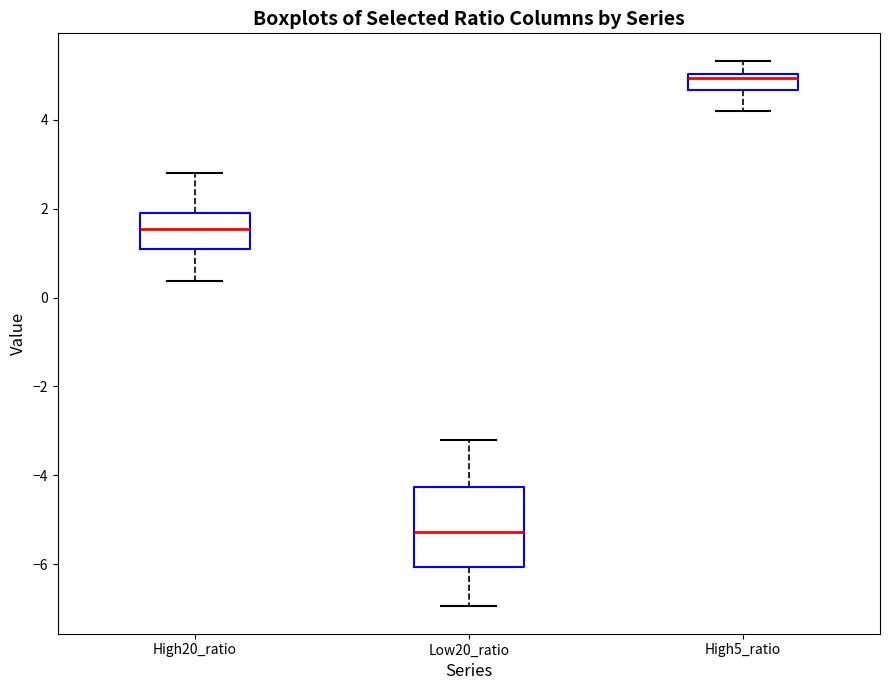

Reading left to right, transcribe this box plot: for each box, give where its median line is, the range the box spans, and where its two whiskers end, as read against the y-axis. The values are not printed on the chart, so give them approximately, as read against the axis.

High20_ratio: median 1.6, box 1.0 to 1.8, whiskers 0.4 to 2.8
Low20_ratio: median -5.2, box -6.0 to -4.2, whiskers -7.0 to -3.2
High5_ratio: median 5.0 (just below the box's upper edge), box 4.6 to 5.0, whiskers 4.2 to 5.4